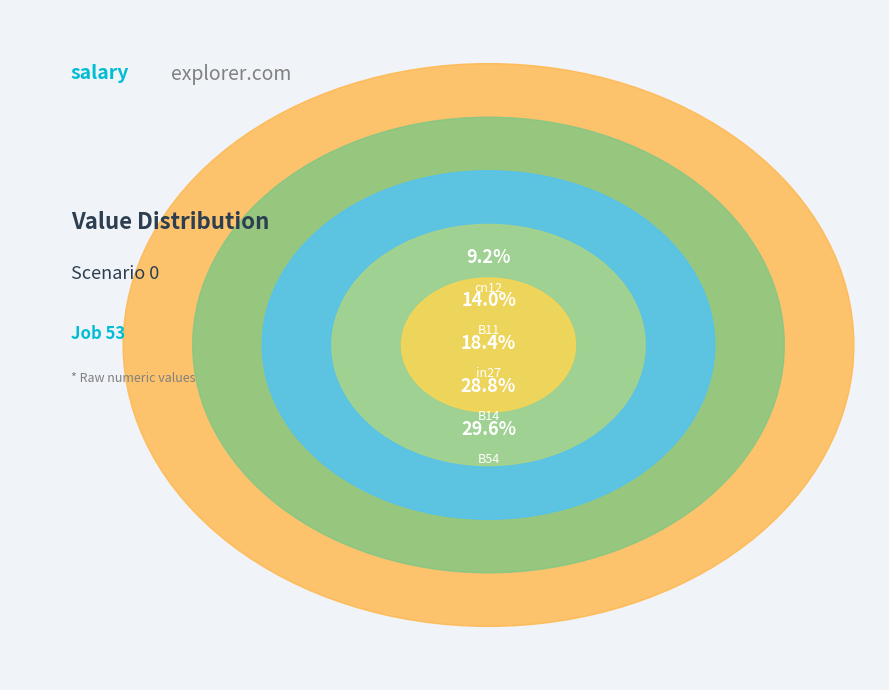

To the nearest percent, what is the difference between the B54 and in27 slice percentages?

11%